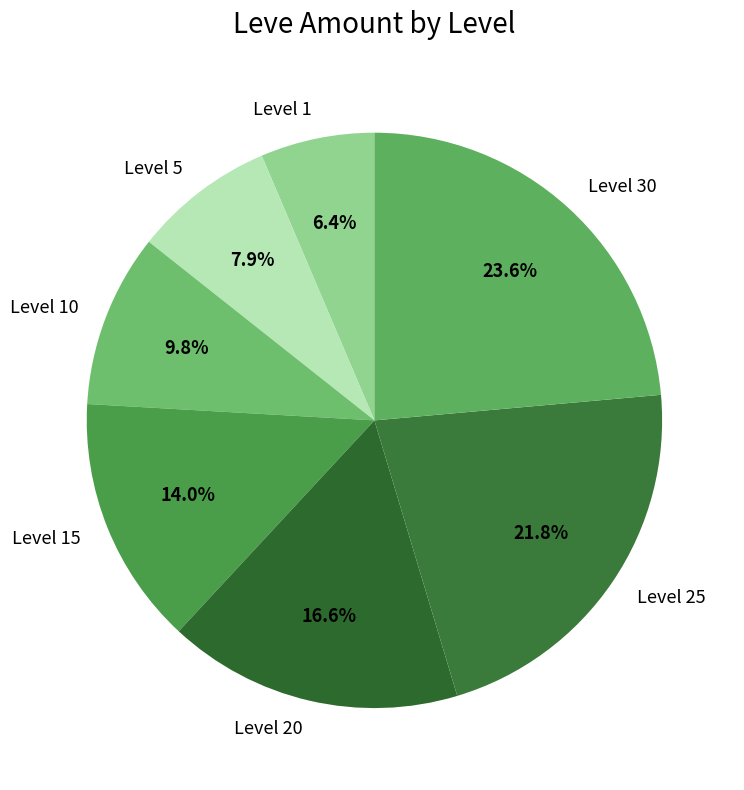

What portion of the pie excludes Level 1?

93.6%